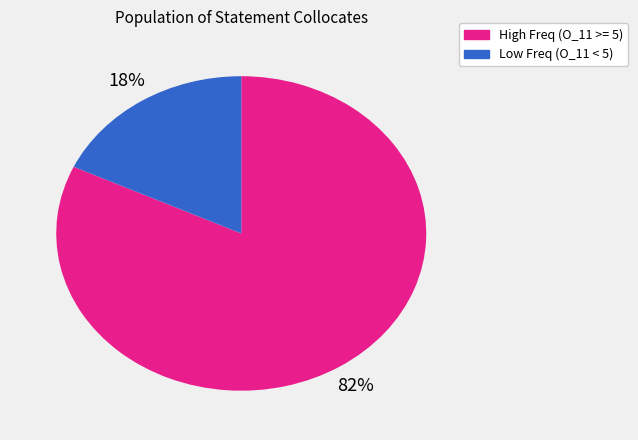

Count the number of slices in the pie.

2